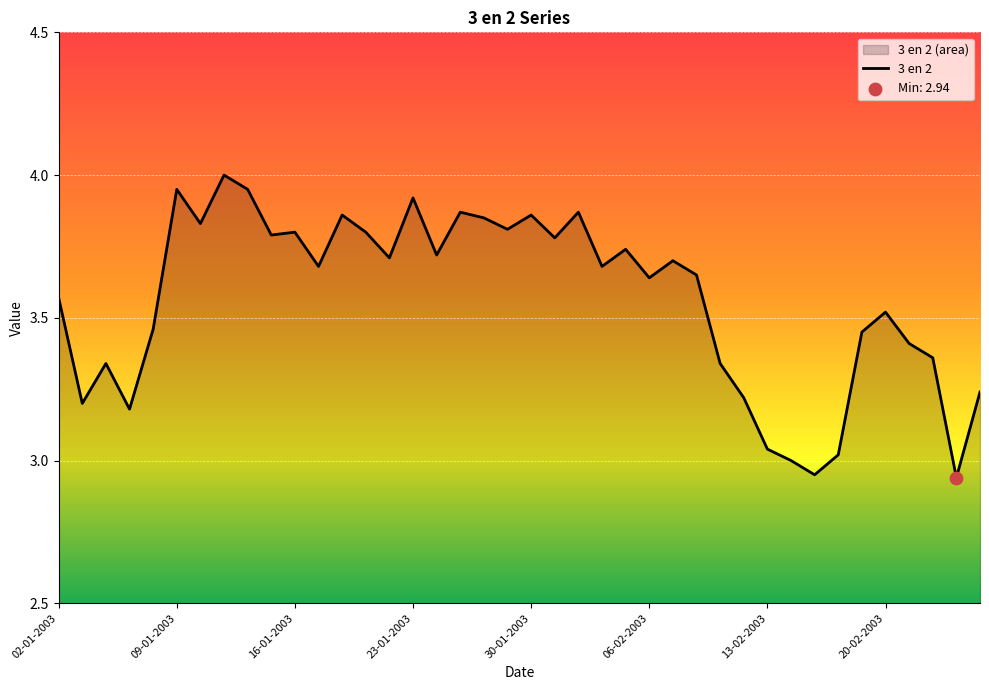

What is the change in value from 02-01-2003 to 13?

+0.2